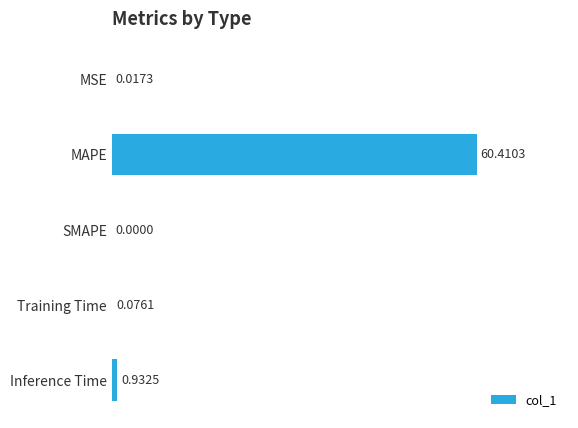

What is the average value?

12.3